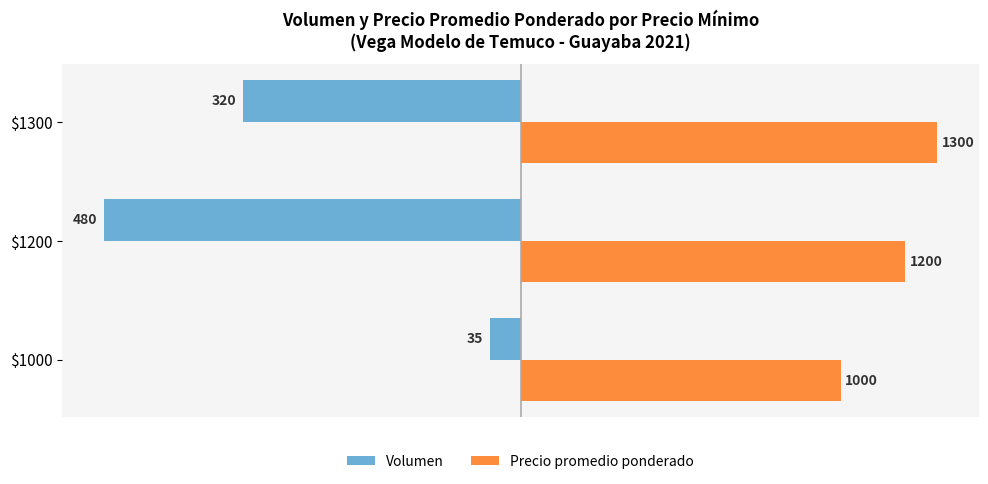

What are all the series names shown in the legend?

Volumen, Precio promedio ponderado